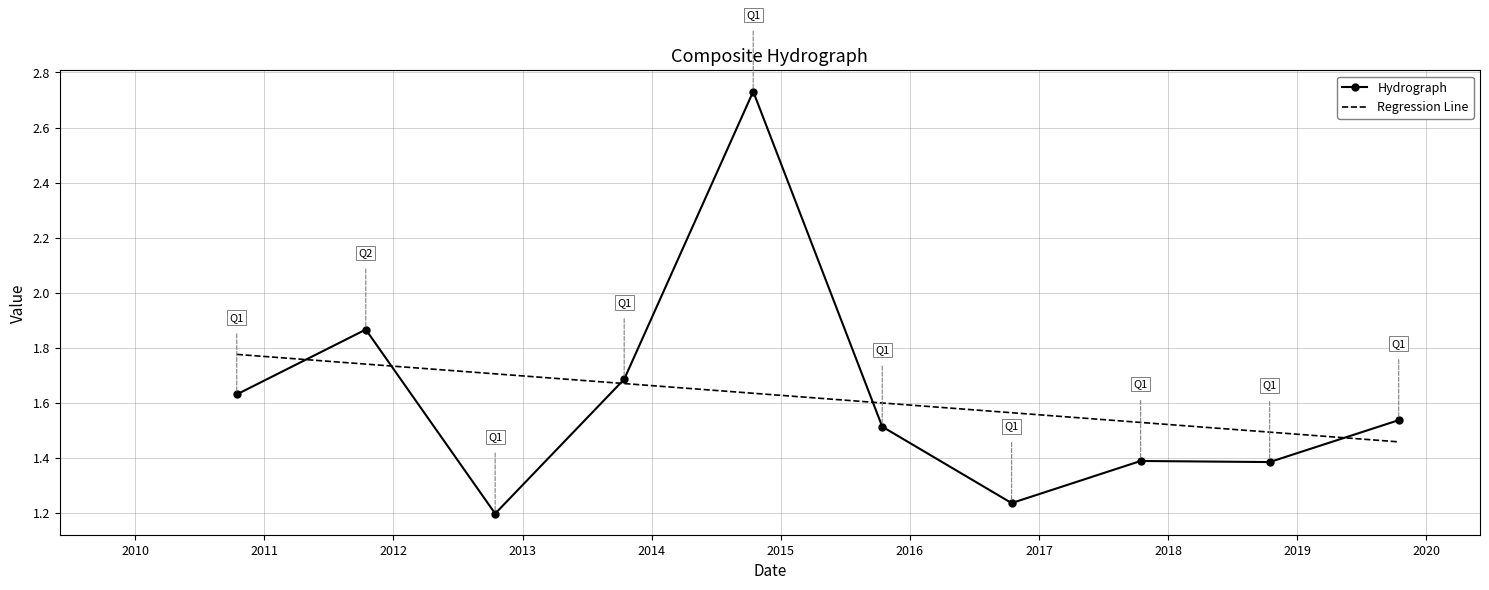

True or false: Regression Line has more than 2 points higher than both neighbors.

False